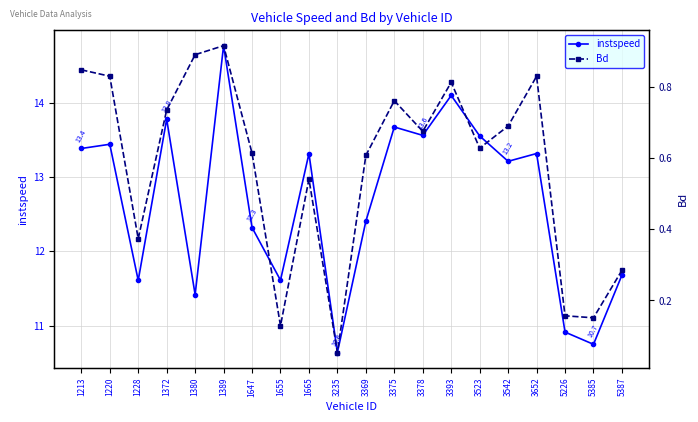

How many values in the instspeed series are below 13?

9